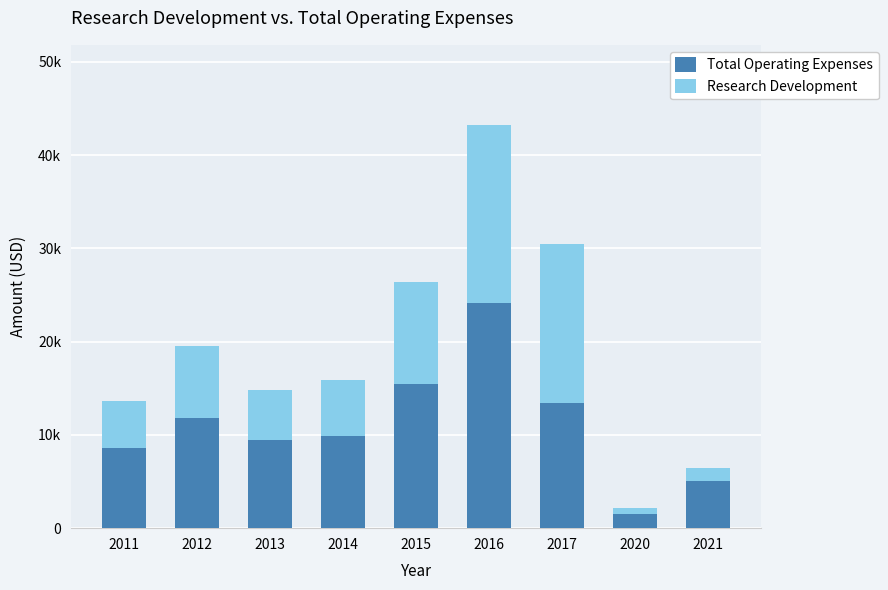

What is the value of the Total Operating Expenses bar at the 4th from the left?

9900